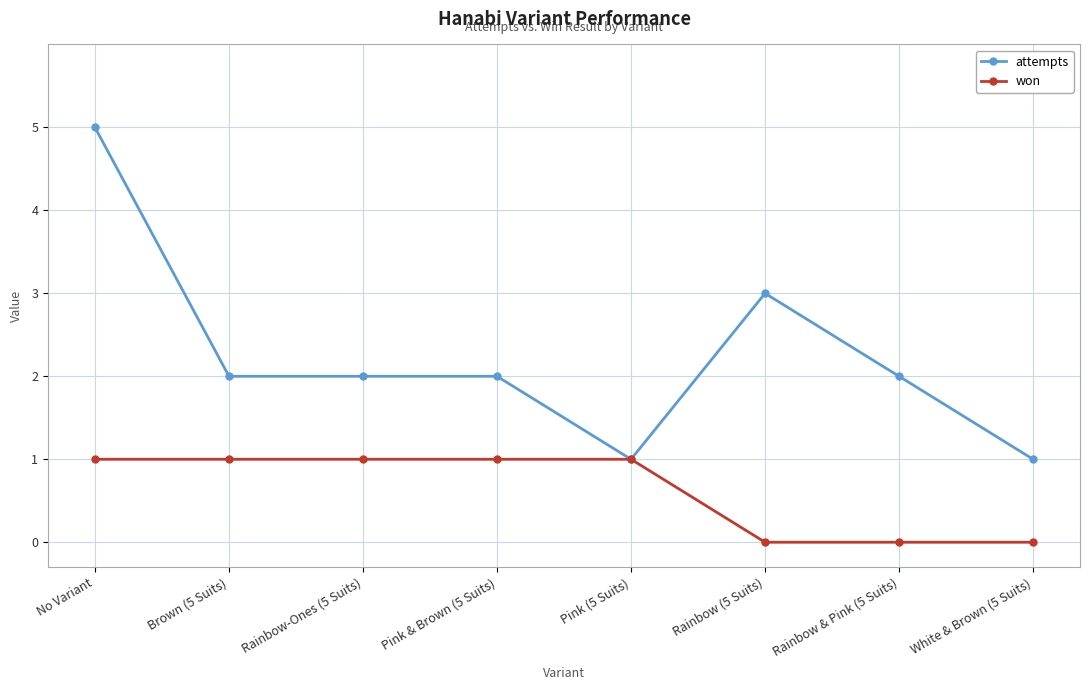

Is it true that won equals 1 at Rainbow & Pink (5 Suits)?

False